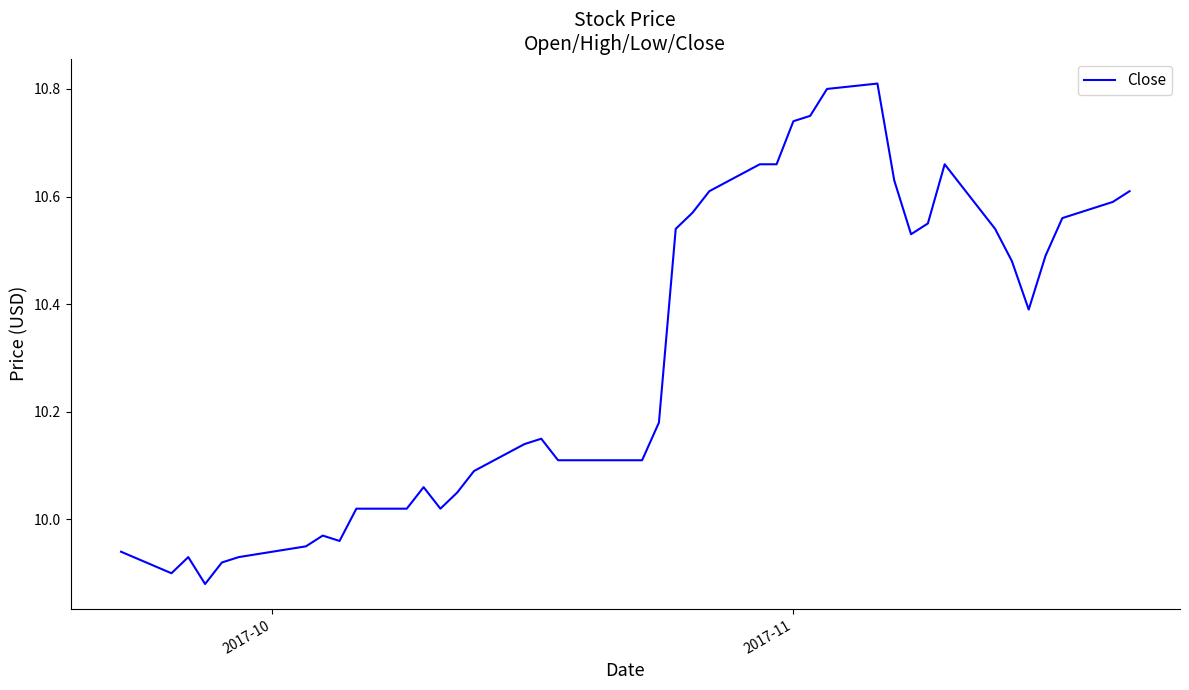

What is the difference between the maximum and minimum values?

0.9